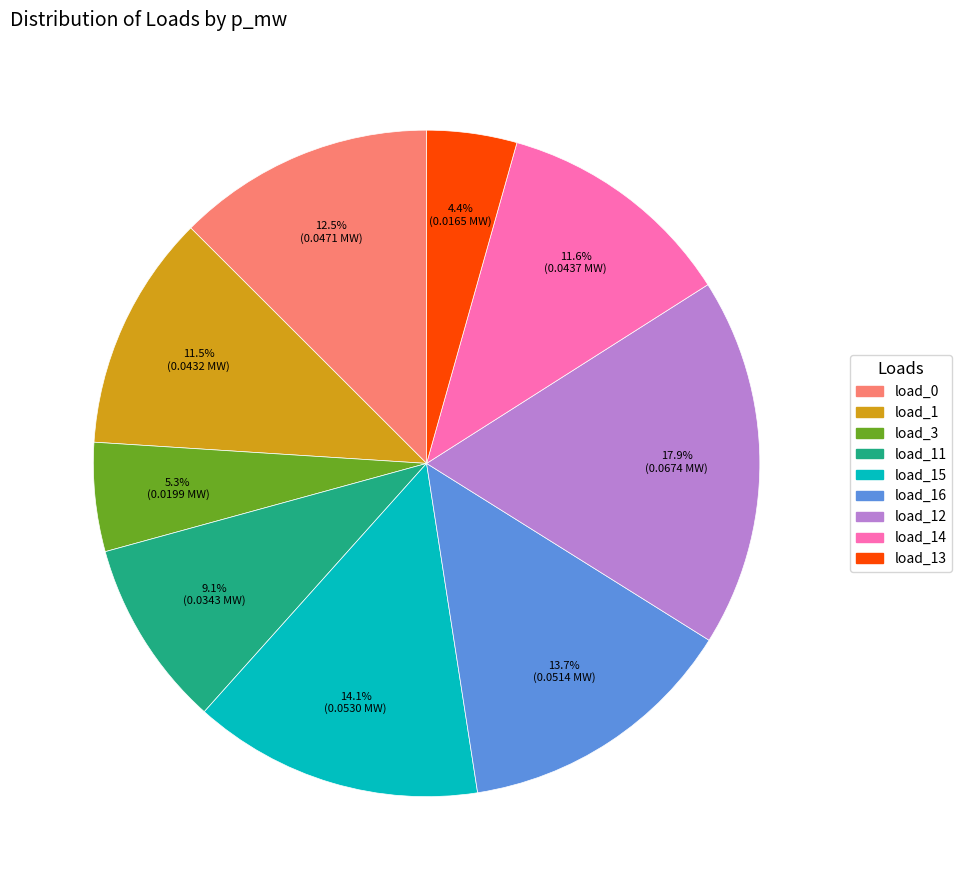

Is there any slice that represents more than half of the pie?

No